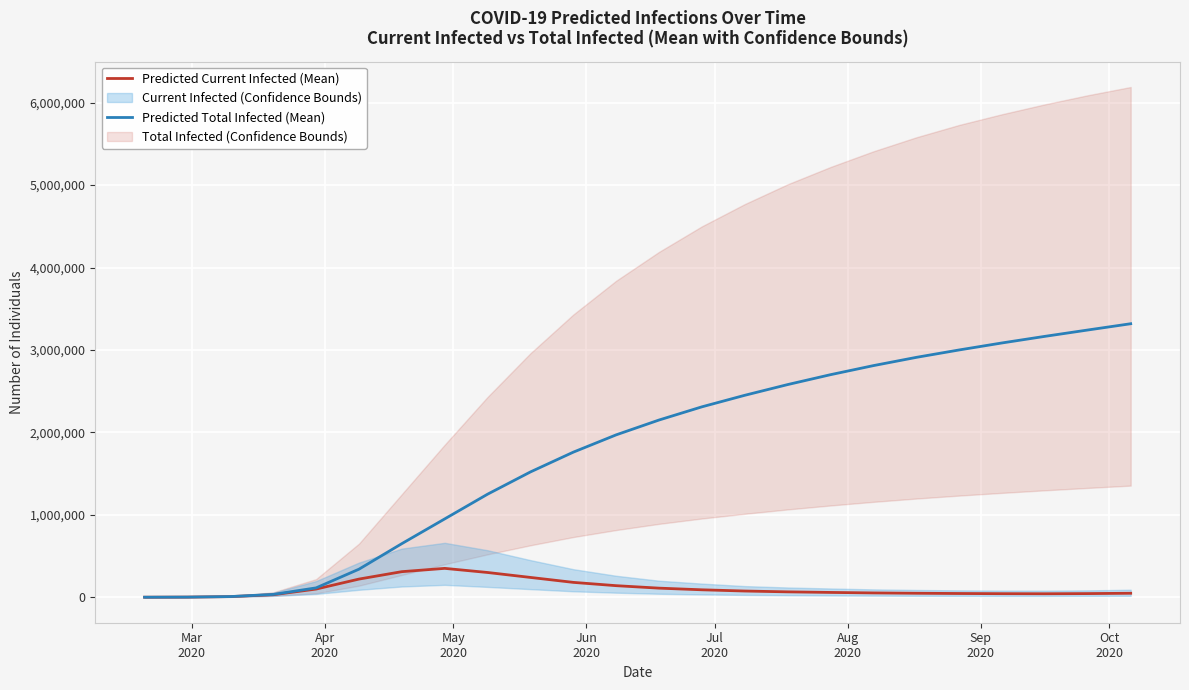

Rank the series at May
2020 from highest to lowest value.

Predicted Total Infected (Mean), Predicted Current Infected (Mean)